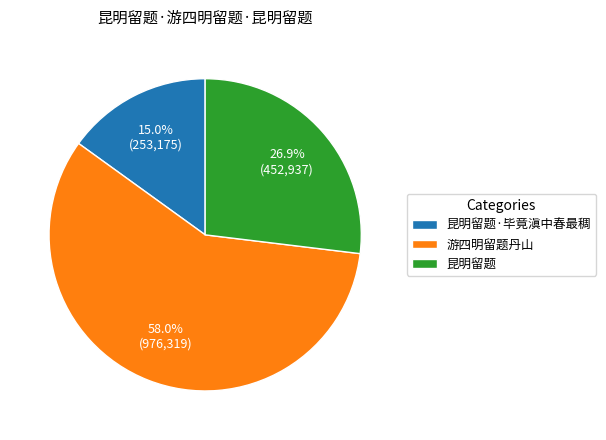

Which category has the biggest portion of the pie?

游四明留题丹山